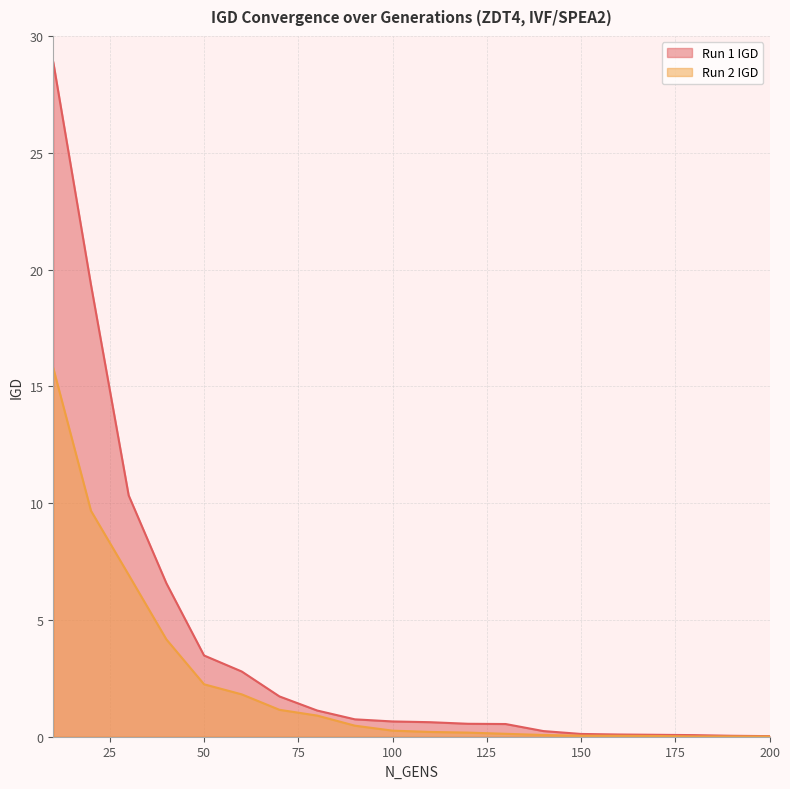

What is the value of the Run 1 IGD point at the 17th from the left?

0.1